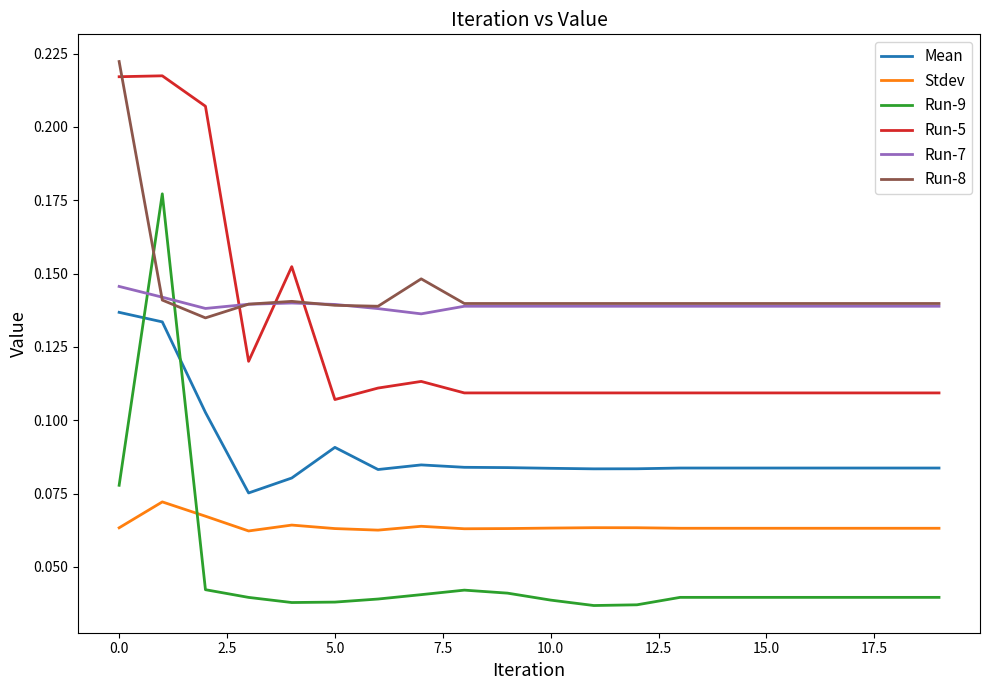

Is this an area chart (filled region under the line)?

No